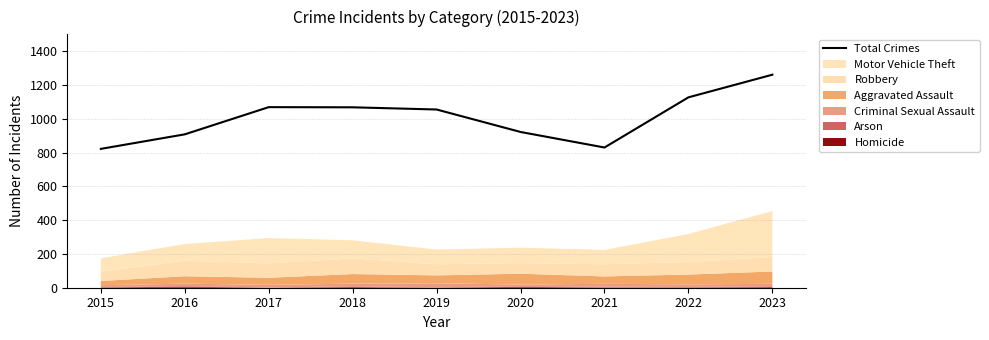

What is the value of the 7th point from the left?

830